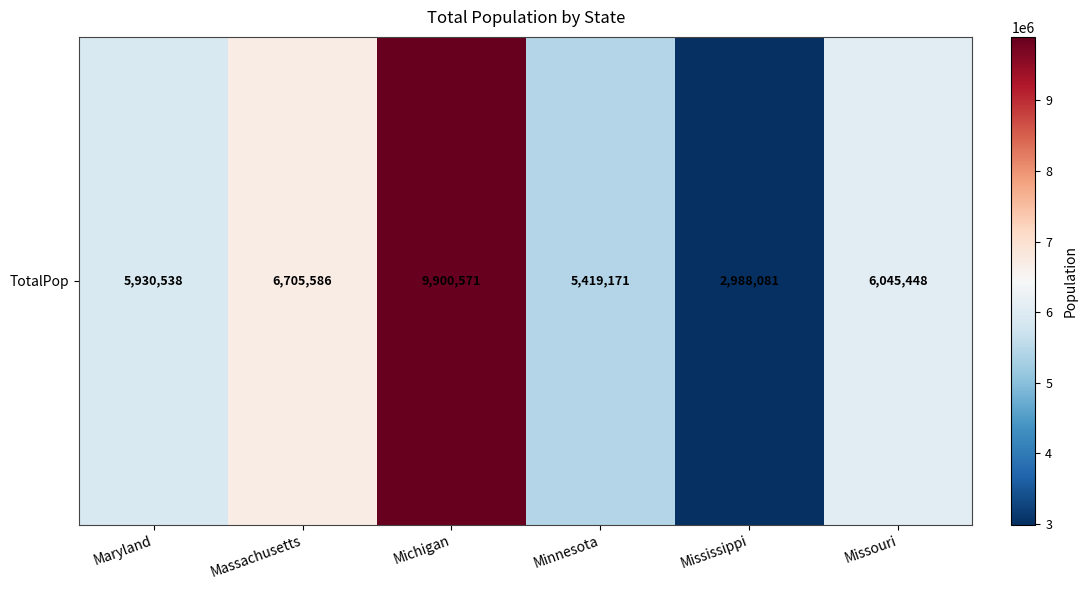

What is the average value?

6164899